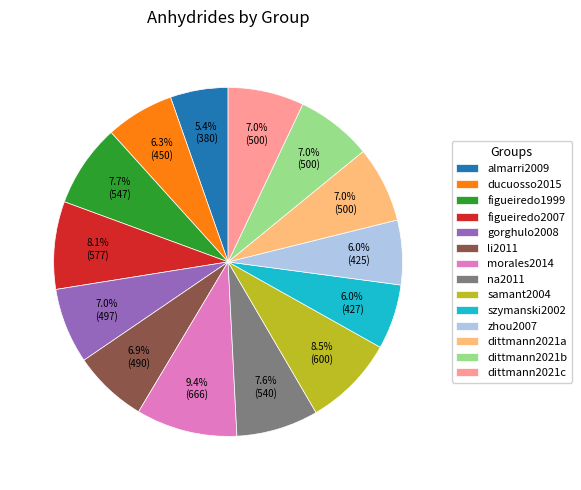

True or false: zhou2007 accounts for 14% of the total.

False